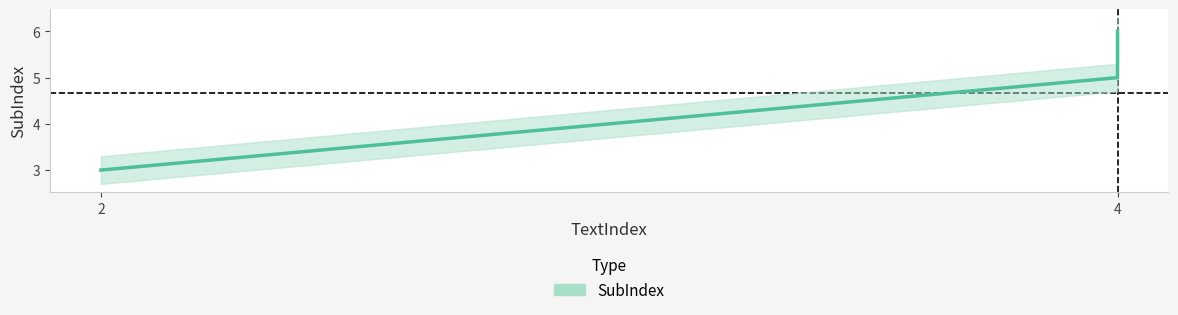

Is this an area chart (filled region under the line)?

No